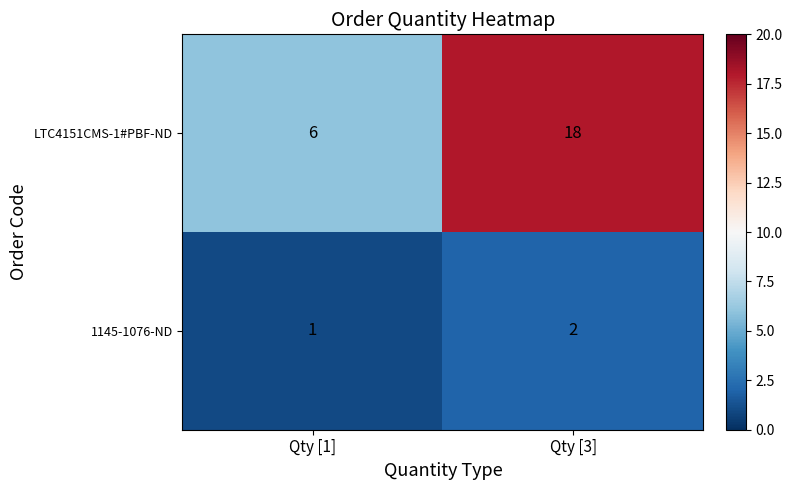

What is the difference between the LTC4151CMS-1#PBF-ND values at Qty [1] and Qty [3]?

12